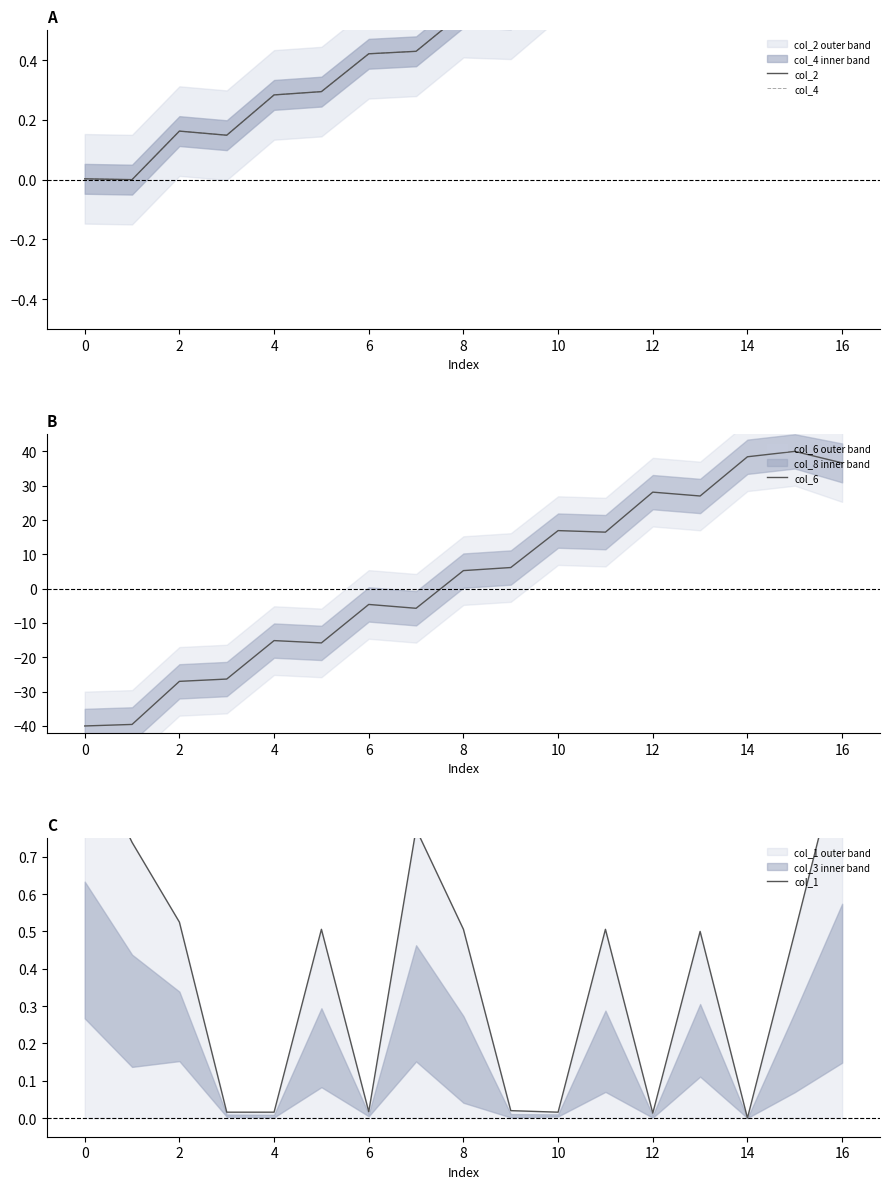

Which series ends up on top after the final intersection of col_1 and col_6?

col_6